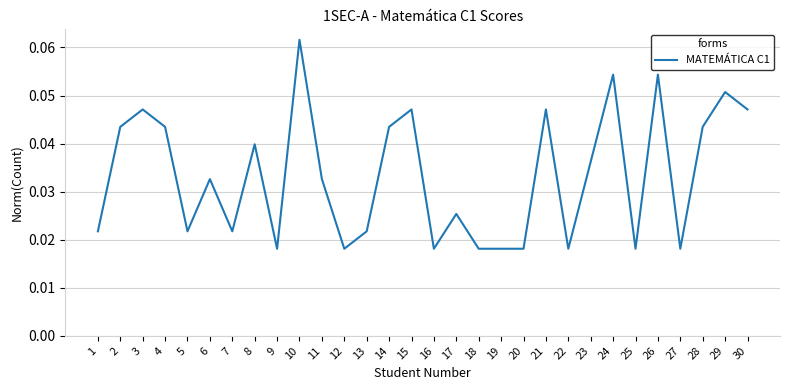

Is it true that the value at 29 is 0.0?

False